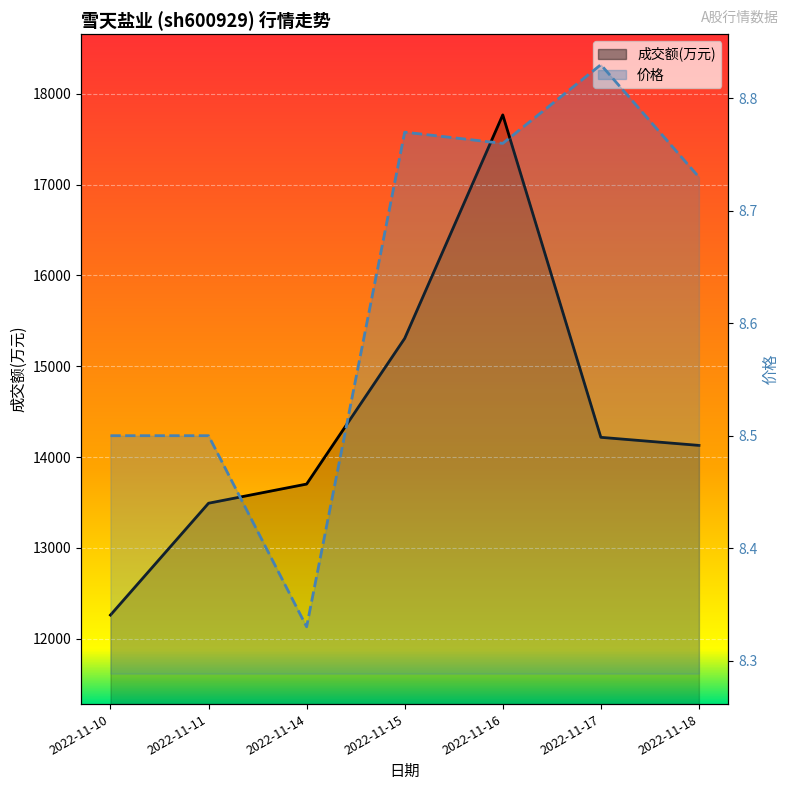

True or false: 价格_line and 成交额(万元)_line cross at least once.

False